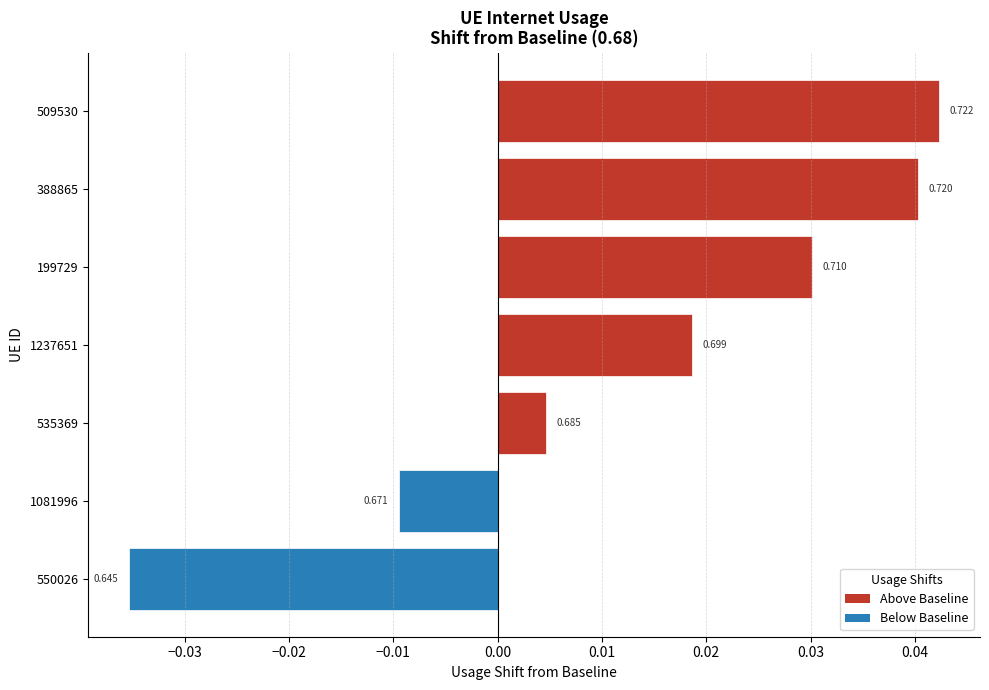

How many bars are there in total?

7